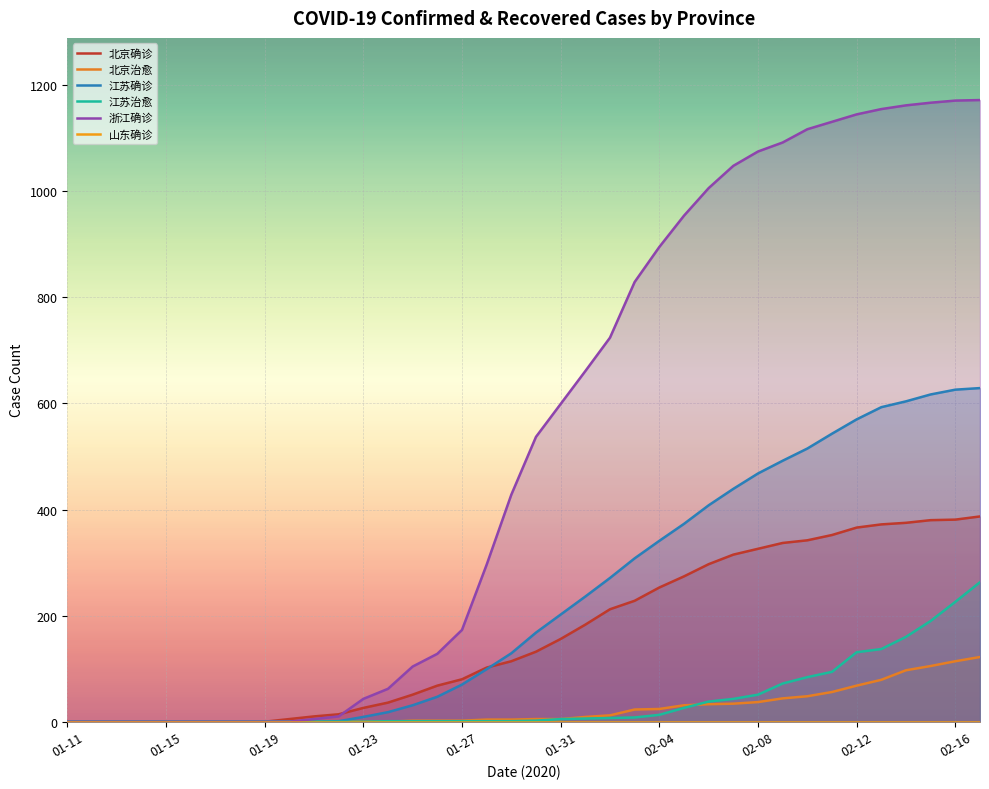

What is the sum of all 江苏治愈 values?

1562